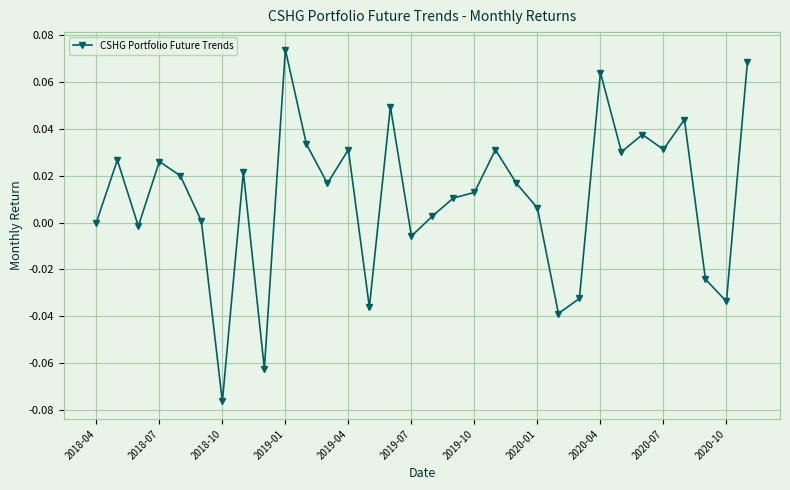

What is the sum of all values?

0.3